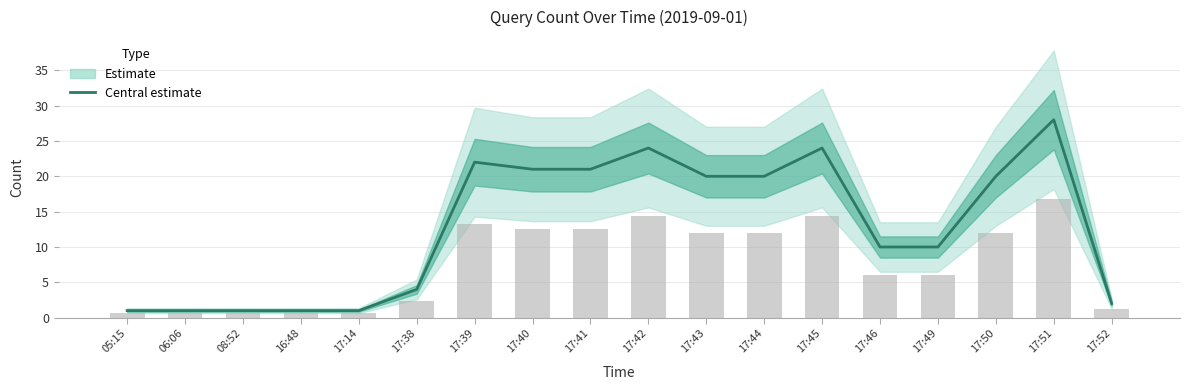

Where does the data first go above 20?

17:39